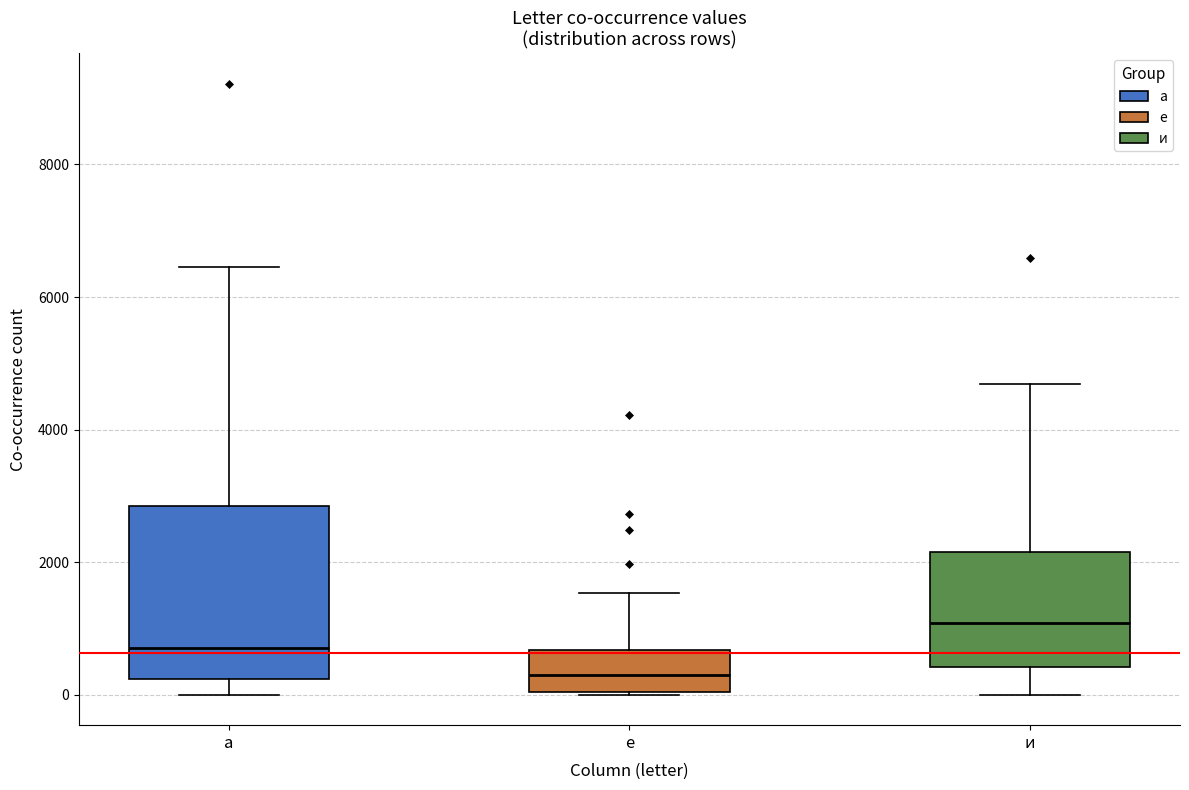

Reading left to right, read every box against the y-axis: the position of its median line, the range the box covers, and the ends of its whiskers. The values are not printed on the chart, so give them approximately, as read against the axis.

а: median 800, box 200 to 2800, whiskers 0 to 6400
е: median 200, box 0 to 600, whiskers 0 to 1600
и: median 1000, box 400 to 2200, whiskers 0 to 4600